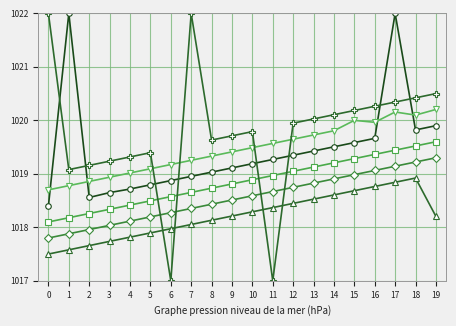

What is the maximum value shown in the chart?

1022.0